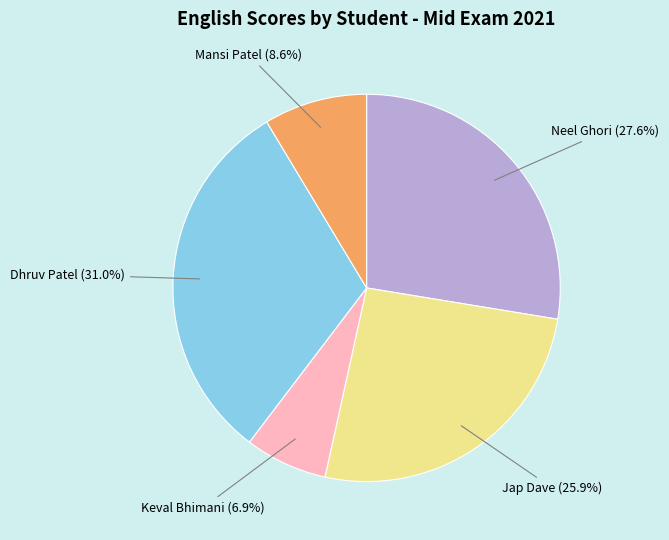

Is there any slice that represents more than half of the pie?

No